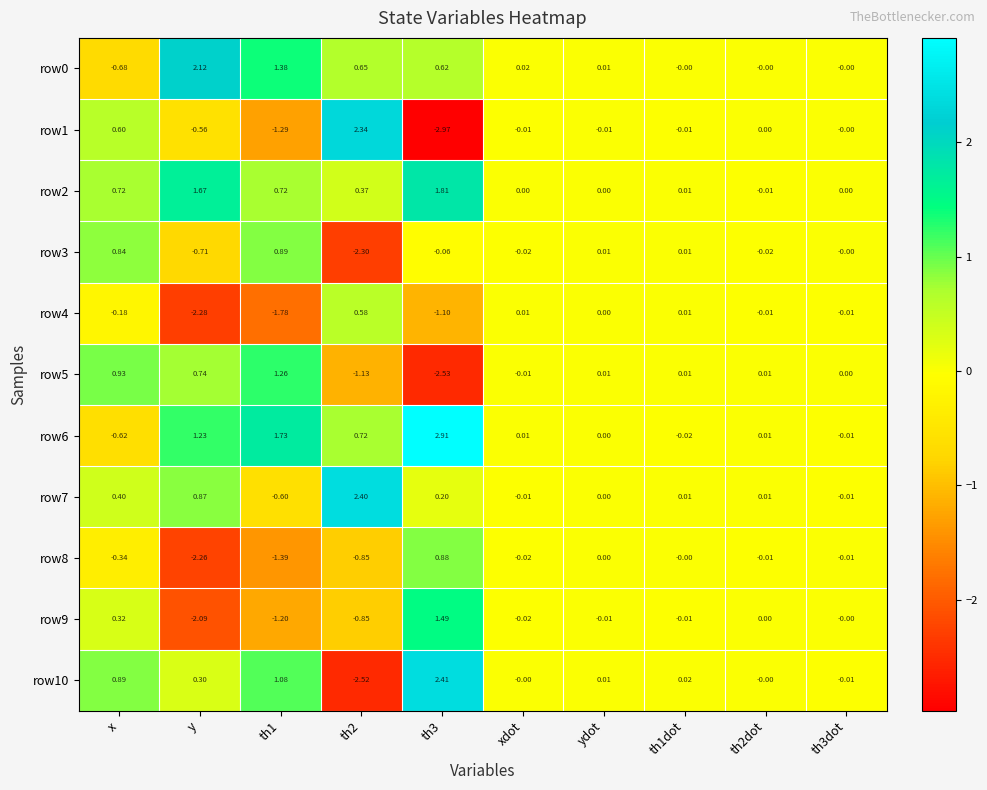

At which label is row6 closest to 1?

y